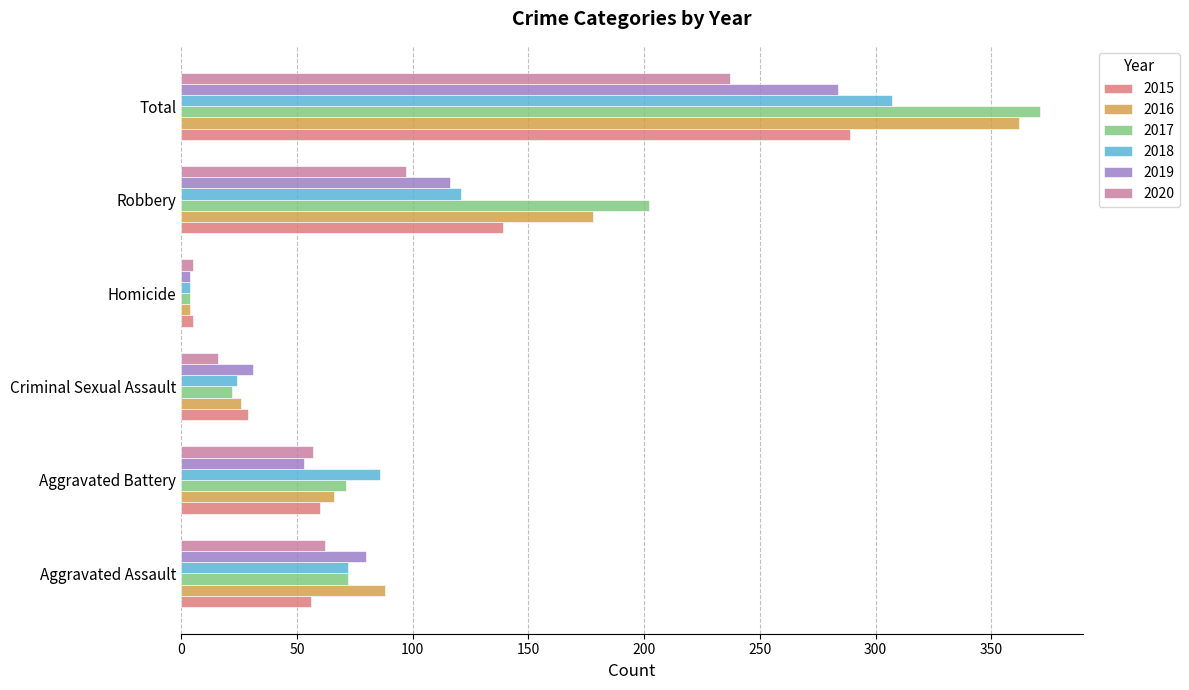

How many data points does each series have?

6